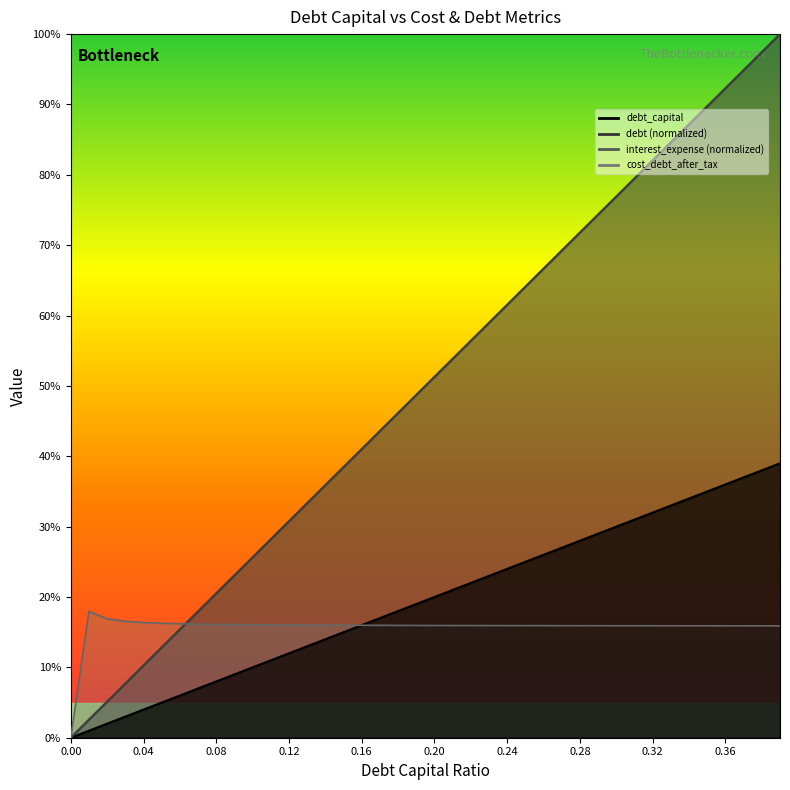

Is the value of debt at 0 greater than the value of cost_debt_after_tax at 0.3?

No